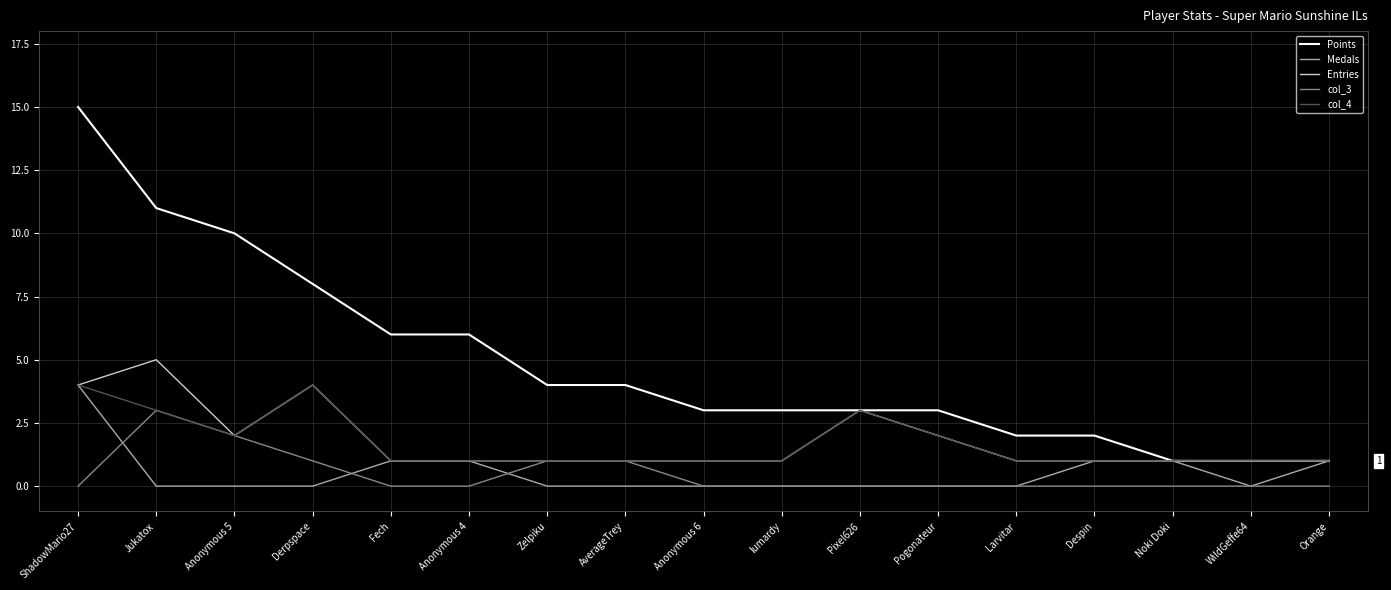

Is the value of col_4 at Noki Doki greater than the value of Points at Derpspace?

No